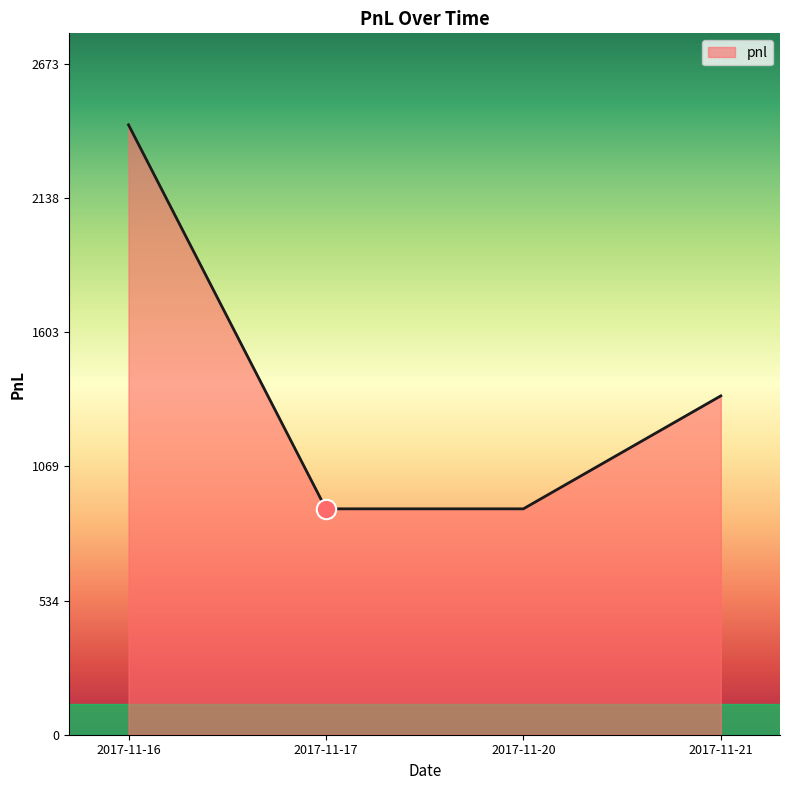

How many values are below 1350?

2